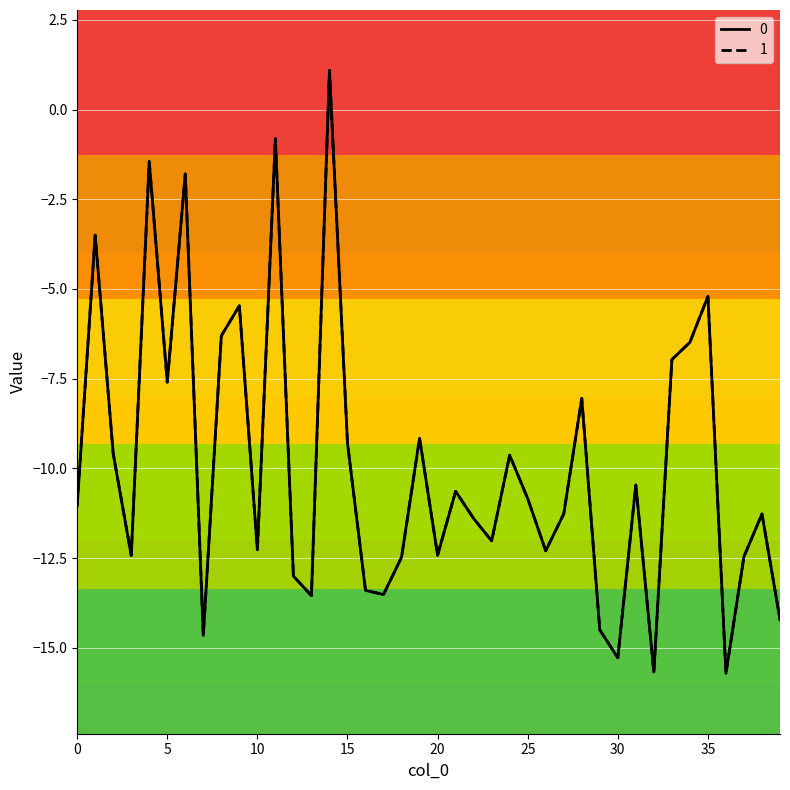

How many intersections are there between 1 and 0?

3